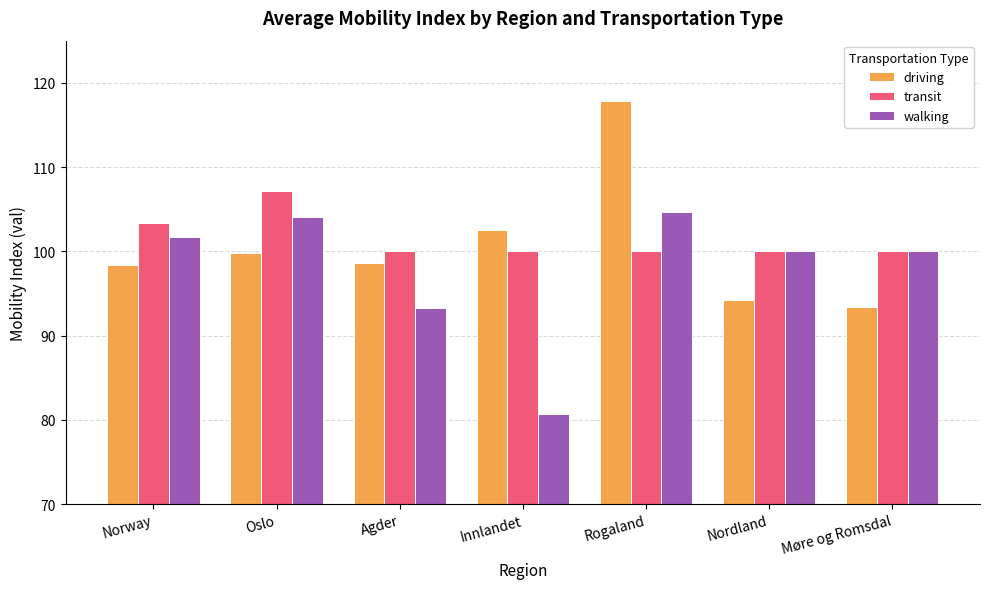

At Rogaland, list the series in order from smallest to largest.

transit, walking, driving